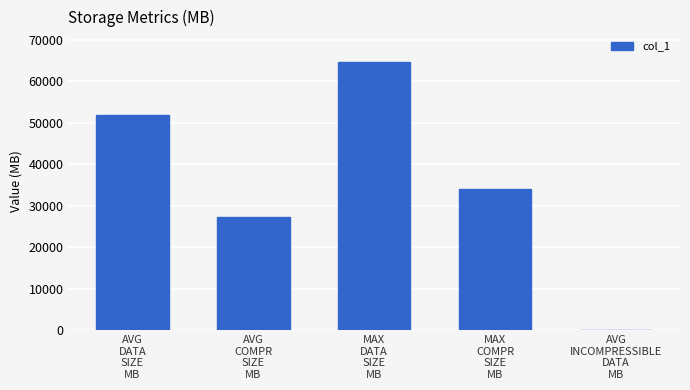

What is the sum of all values?

177808.8